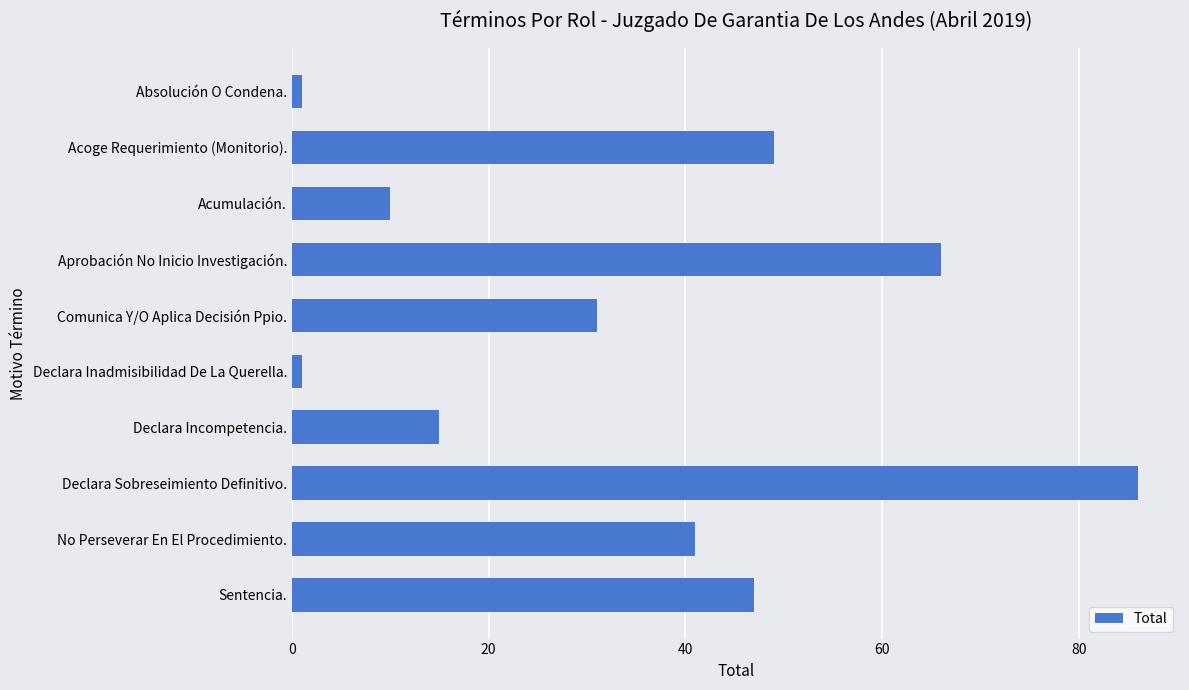

How many data points does each series have?

10